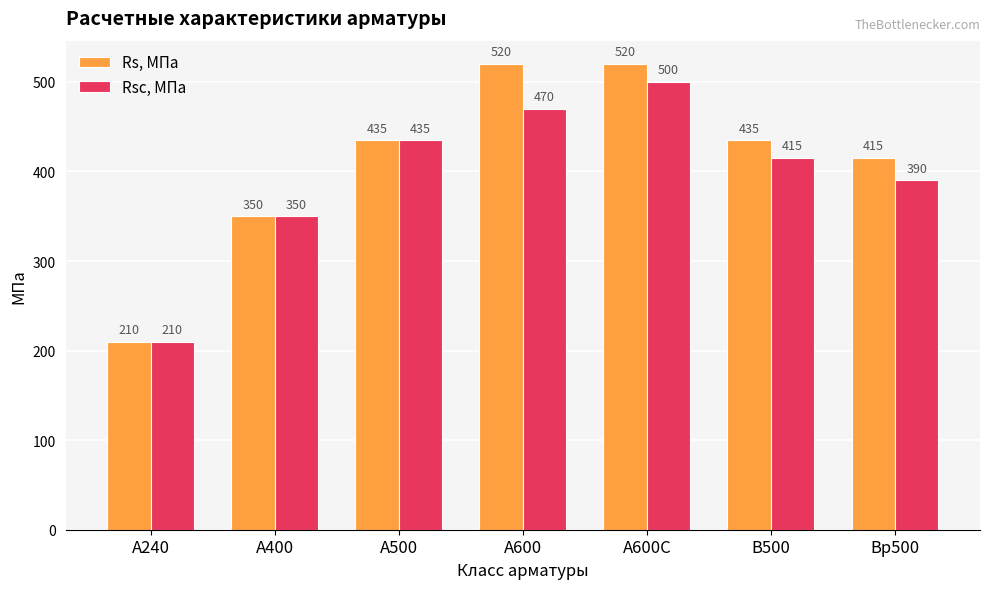

List the labels in order of Rsc, МПа value, largest first.

А600С, А600, А500, В500, Bp500, А400, А240